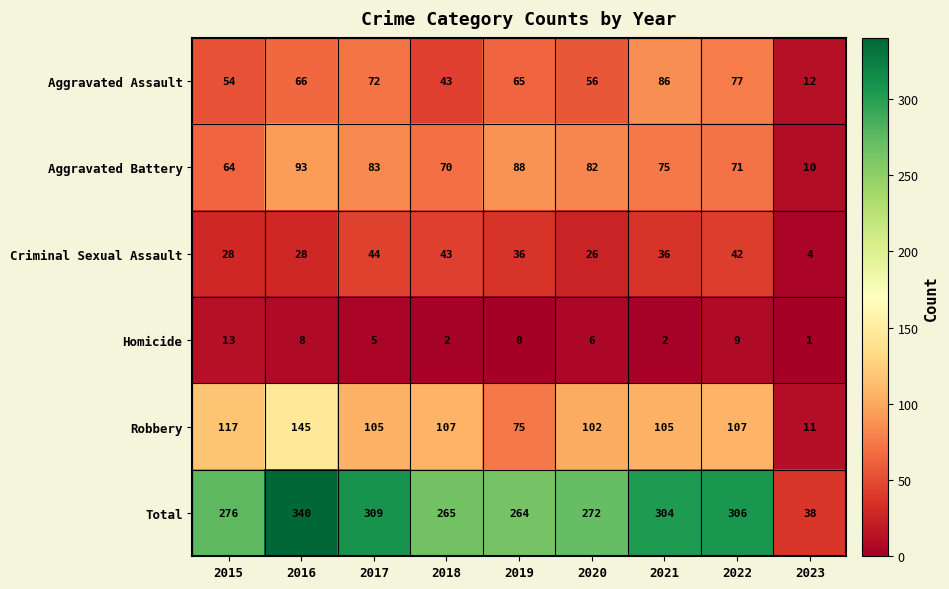

Which series has the largest total across all categories?

Total